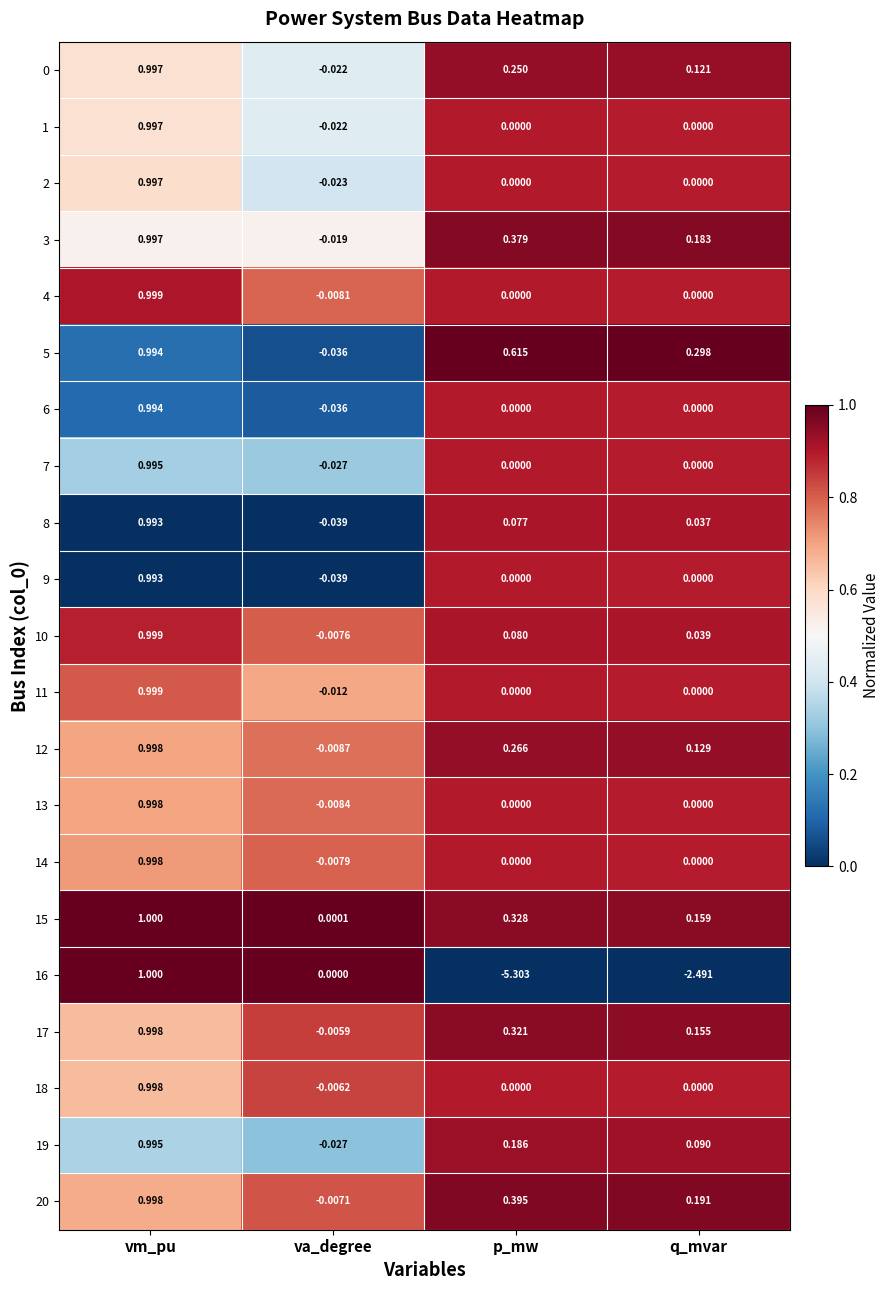

Which series has the largest range (max minus min)?

16